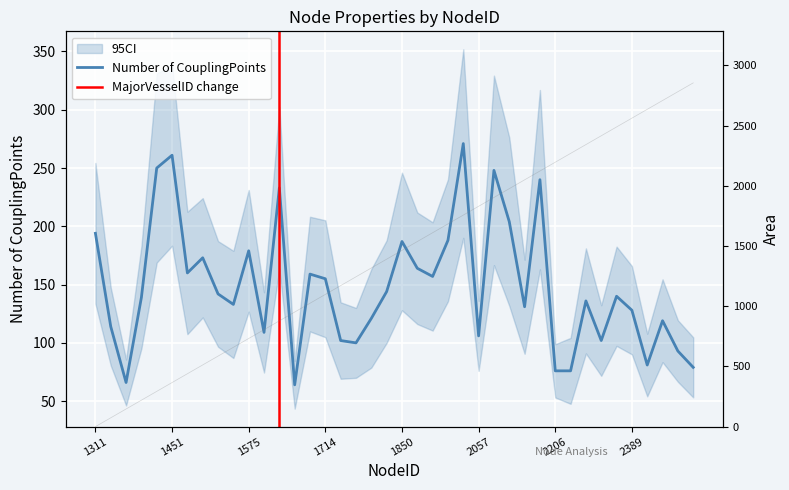

In Number of CouplingPoints, how many points are lower than both neighbors (excluding endpoints)?

11